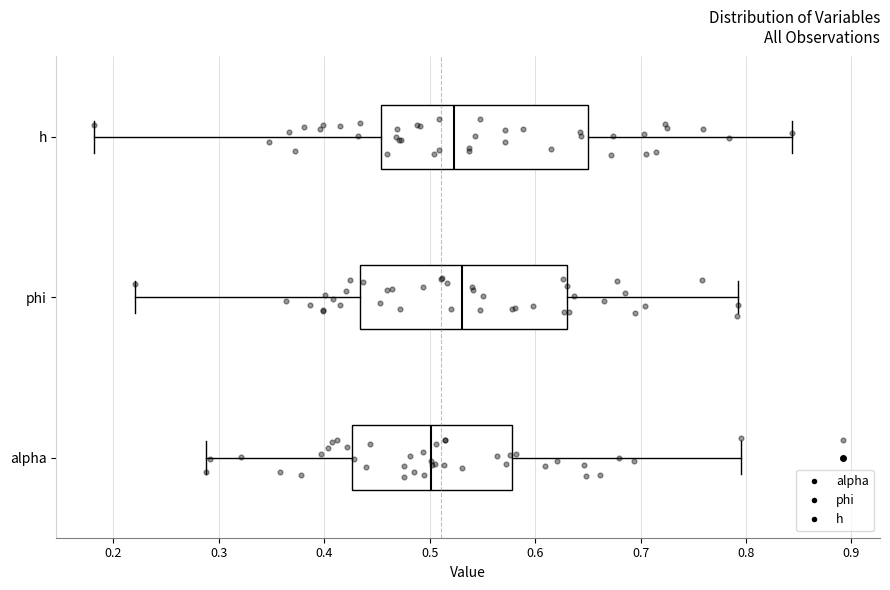

Where does the left whisker of the box for phi end on the x-axis? The values are not printed on the chart, so give them approximately, as read against the axis.

0.22